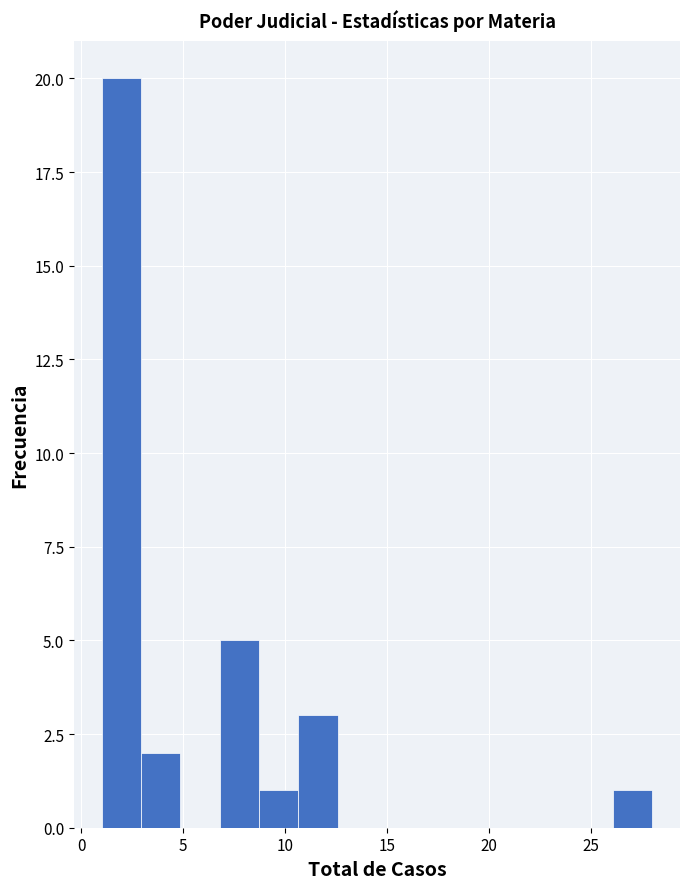

Around what value on the x-axis is the tallest bar? Give the approximate position of its centre, as read against the axis.

2.0